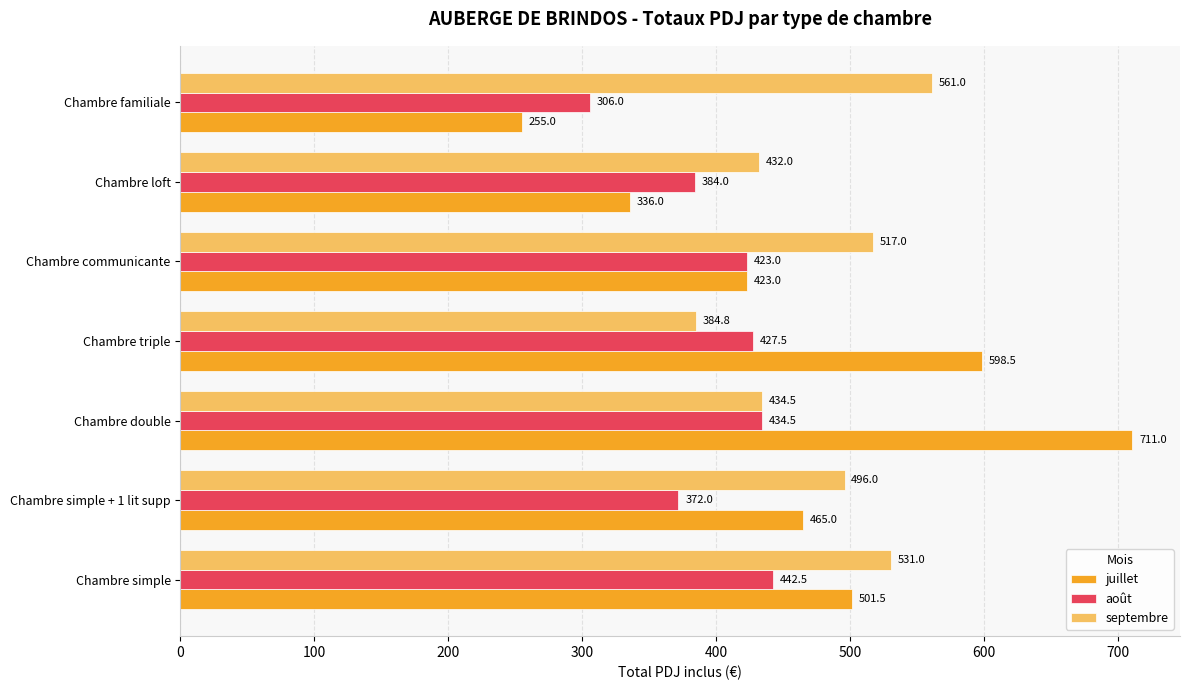

Which series has the widest spread of values?

juillet